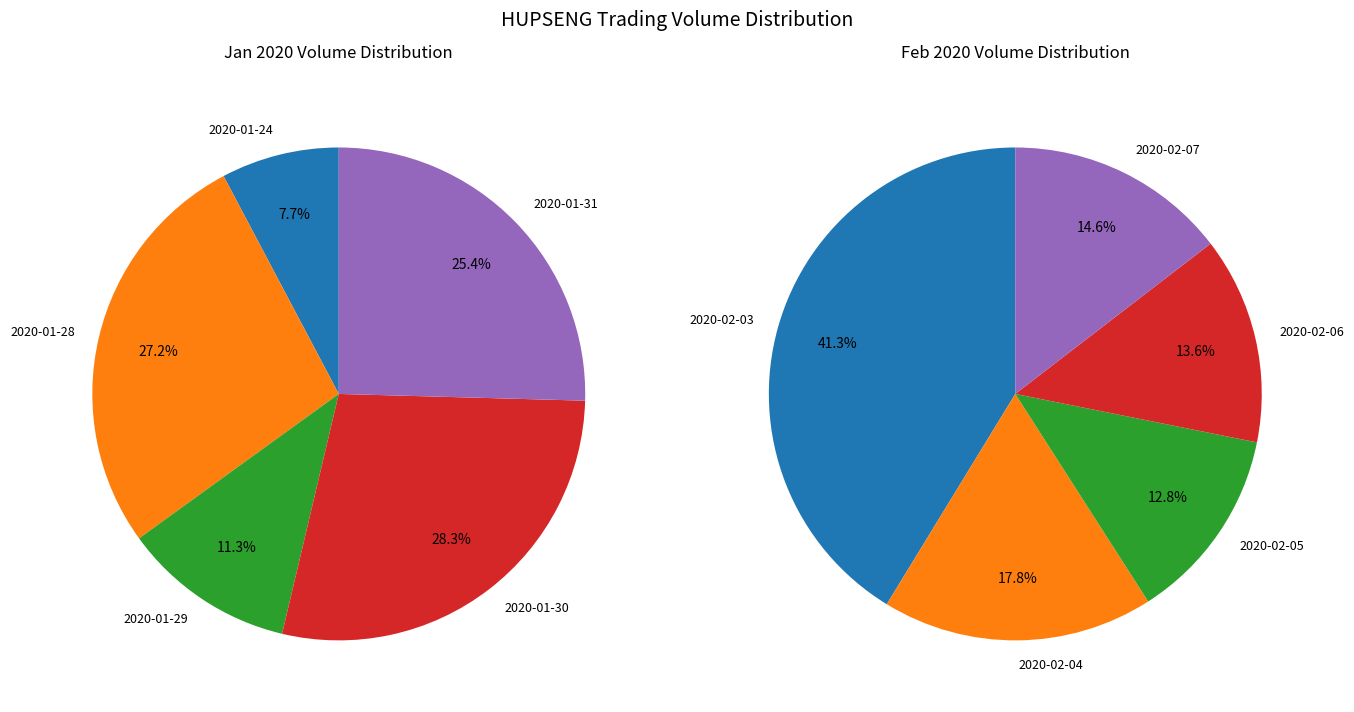

Is the sum of 2020-01-24 and 2020-02-04 greater than half?

No